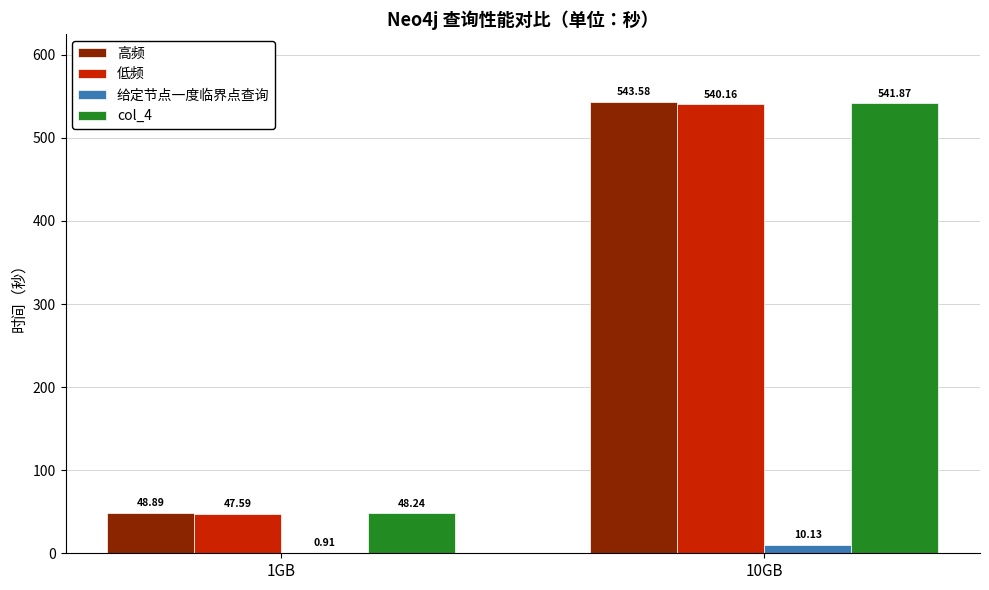

Which series changed the most between 1GB and 10GB?

高频